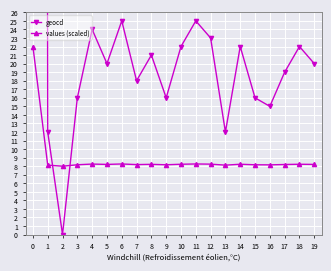

True or false: geocd has more than 1 interior local peaks.

True